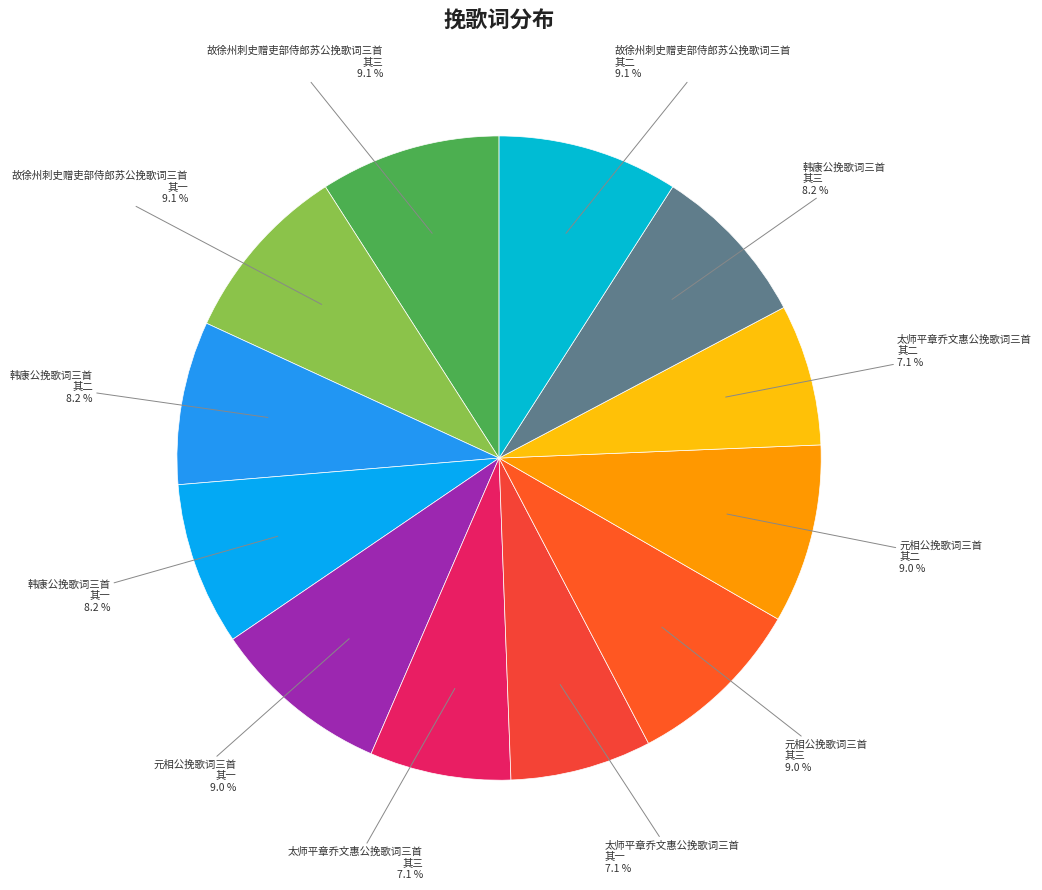

How many slices are in this pie chart?

12